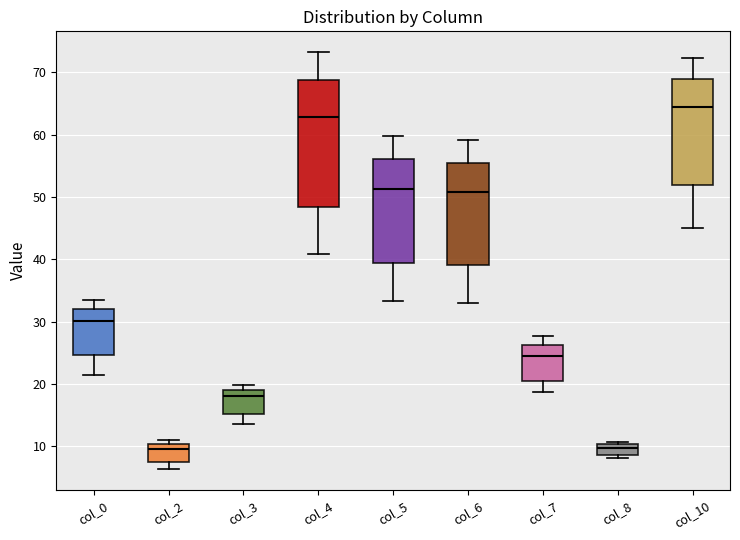

Reading left to right, transcribe this box plot: for each box, give where its median line is, the range the box spans, and where its two whiskers end, as read against the y-axis. The values are not printed on the chart, so give them approximately, as read against the axis.

col_0: median 30, box 25 to 32, whiskers 21 to 33
col_2: median 9, box 7 to 10, whiskers 6 to 11
col_3: median 18, box 15 to 19, whiskers 14 to 20
col_4: median 63, box 48 to 69, whiskers 41 to 73
col_5: median 51, box 39 to 56, whiskers 33 to 60
col_6: median 51, box 39 to 55, whiskers 33 to 59
col_7: median 24, box 20 to 26, whiskers 19 to 28
col_8: median 10 (just below the box's upper edge), box 9 to 10, whiskers 8 to 11
col_10: median 64, box 52 to 69, whiskers 45 to 72